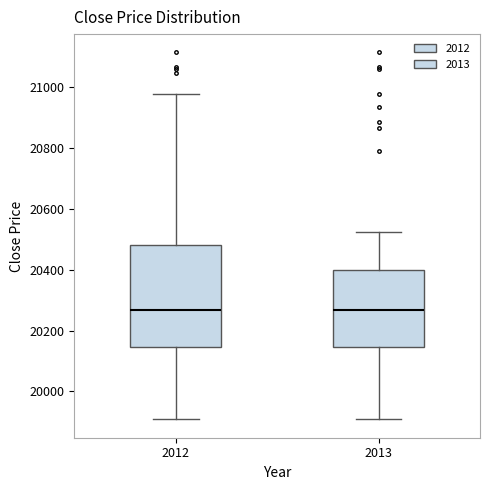

Where does the lower whisker of the box at x = 2012 end on the y-axis? The values are not printed on the chart, so give them approximately, as read against the axis.

19900